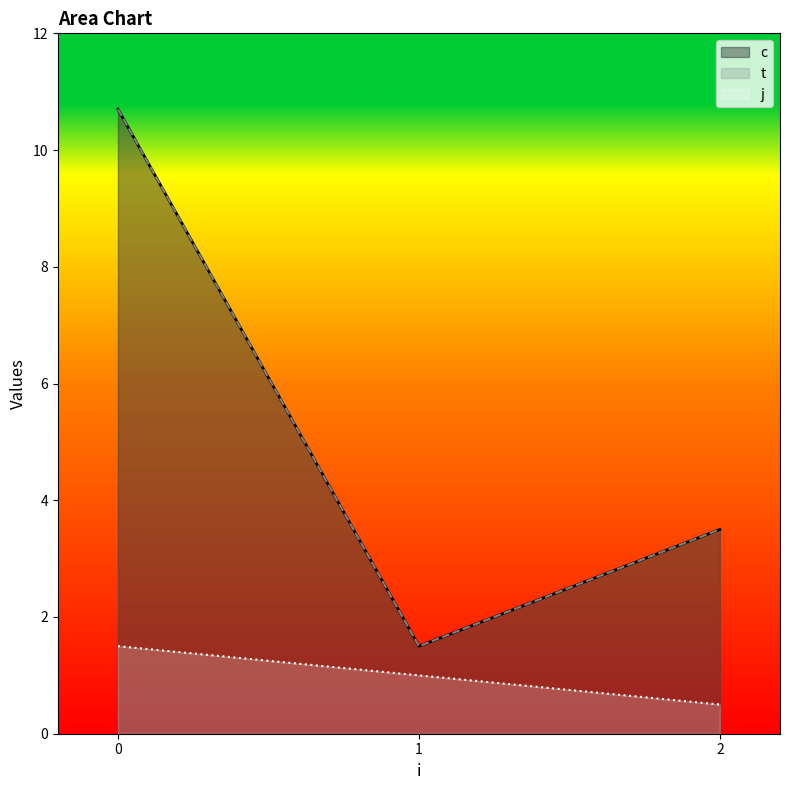

True or false: c and j cross at least once.

False